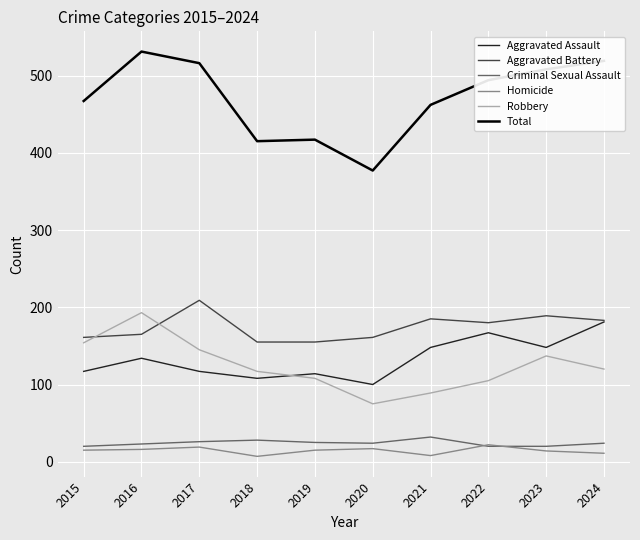

True or false: Aggravated Battery has more than 0 interior local peaks.

True